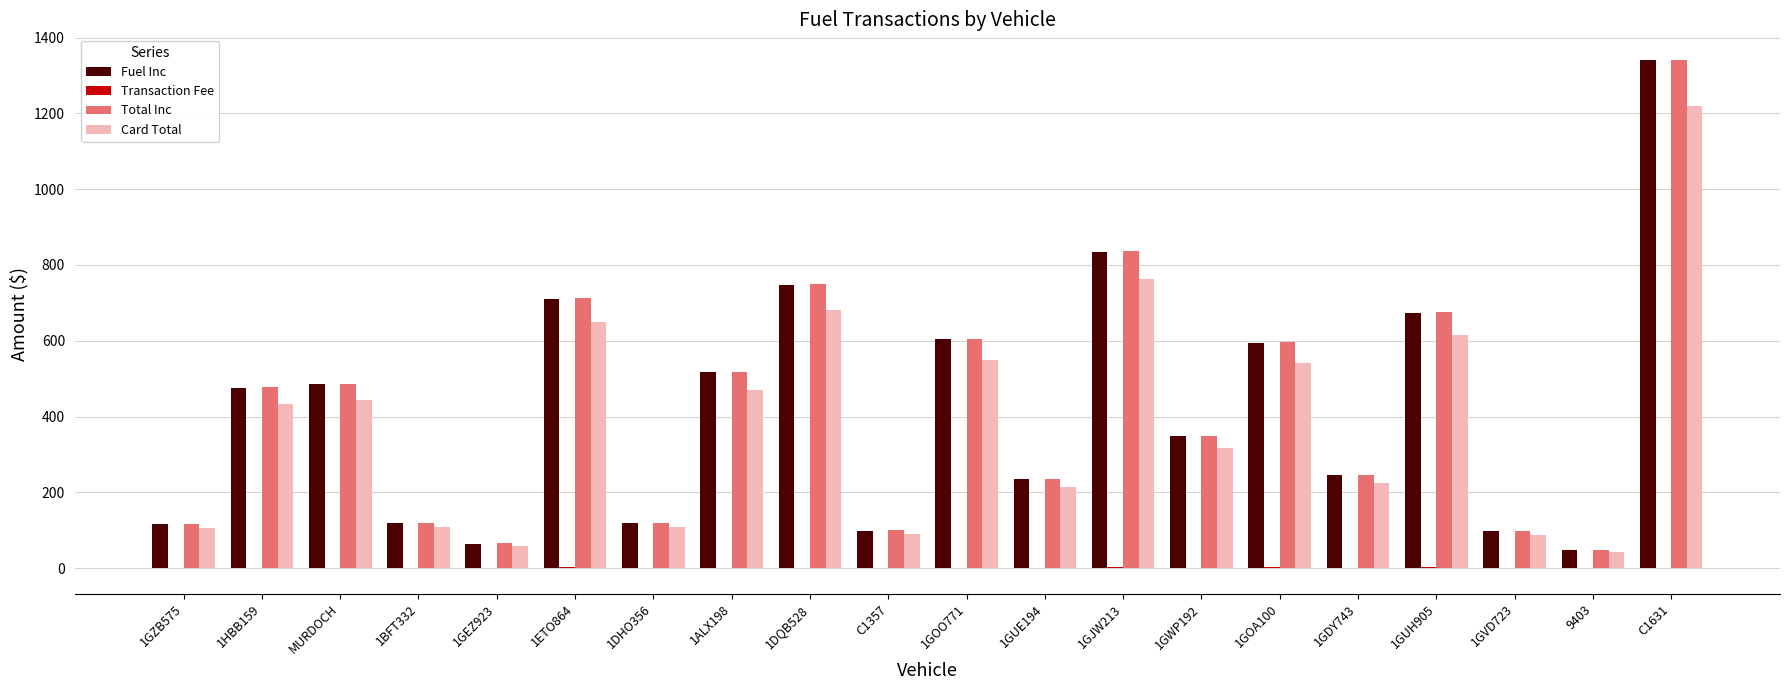

Where is Total Inc nearest to the value 694?

1GUH905